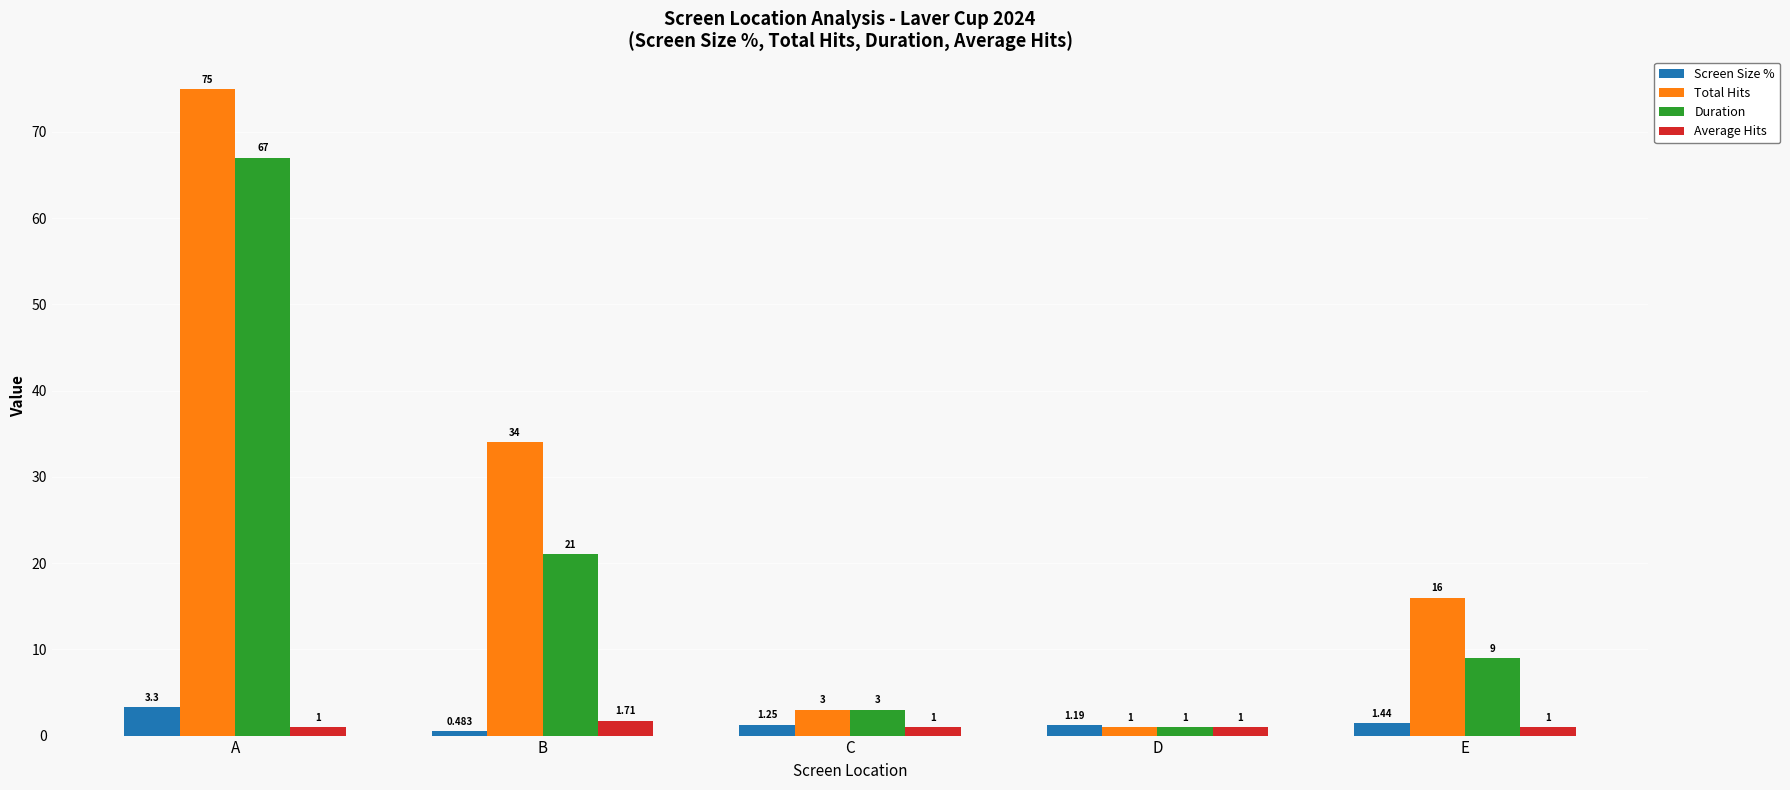

At which label does Screen Size % first exceed 1?

A